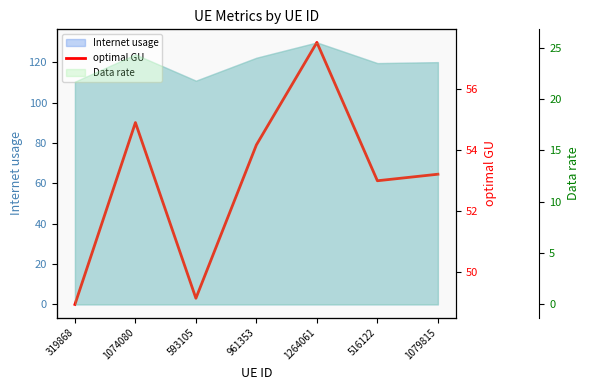

Reading left to right, extract all data points from this chart.

48.9	54.9	49.1	54.2	57.5	53.0	53.2